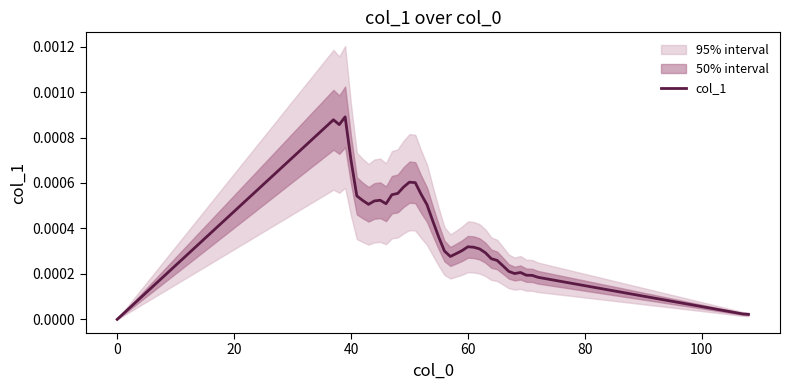

True or false: there are more than 1 points higher than both neighbors.

True